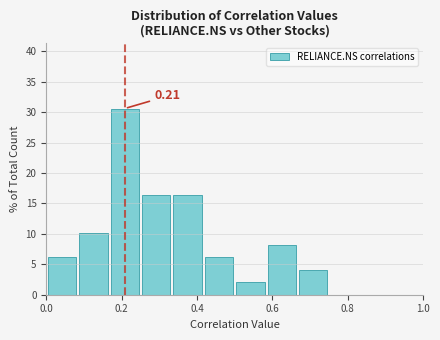

Which range on the x-axis has the tallest bar?

0.16 to 0.26